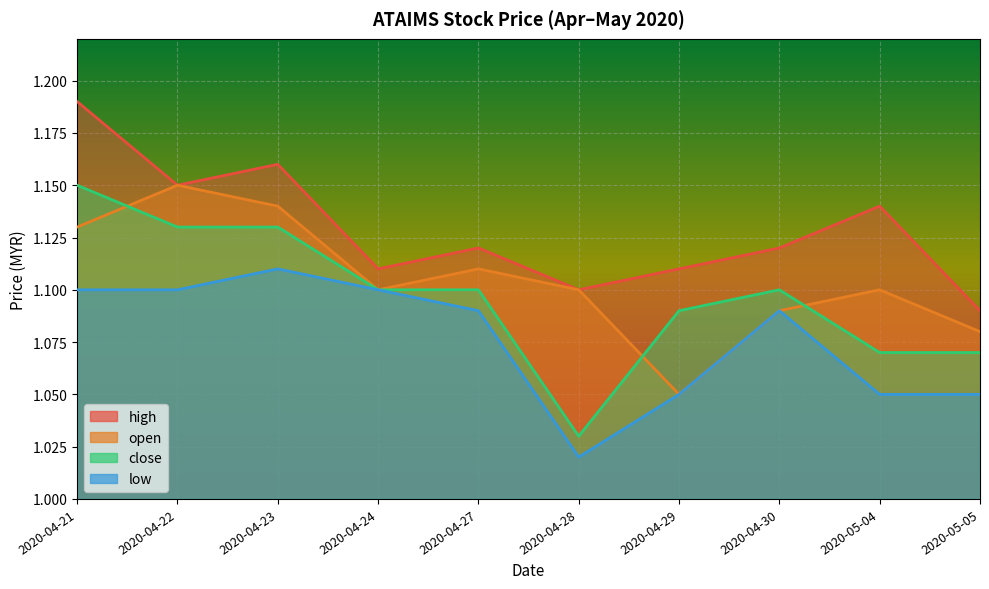

Count the close values in the range 1 to 2.

10